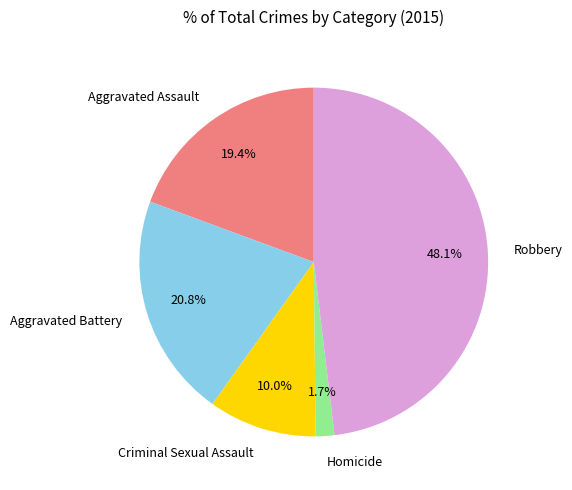

How many slices are in this pie chart?

5